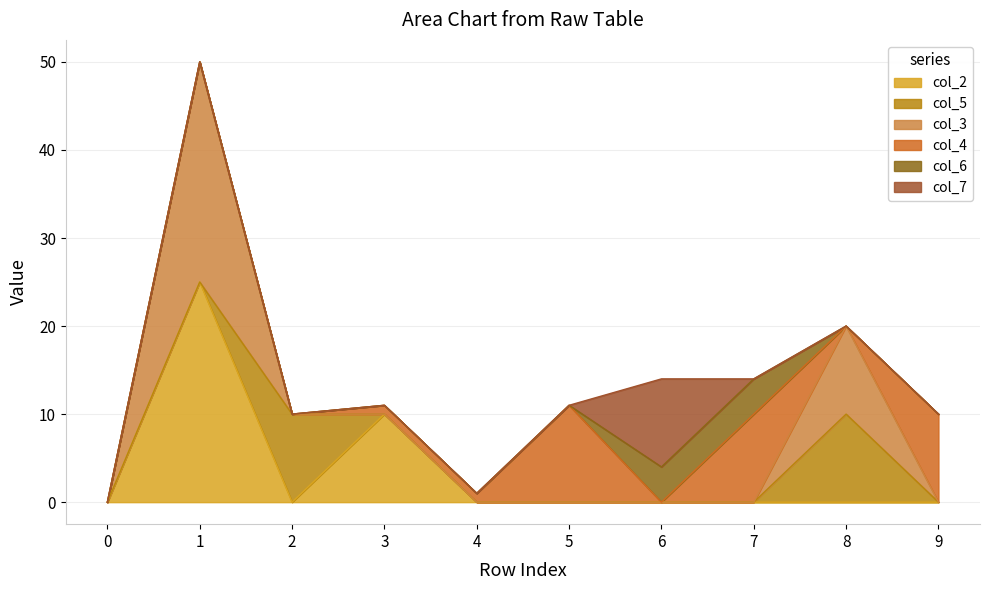

What are all the series names shown in the legend?

col_2, col_5, col_3, col_4, col_6, col_7